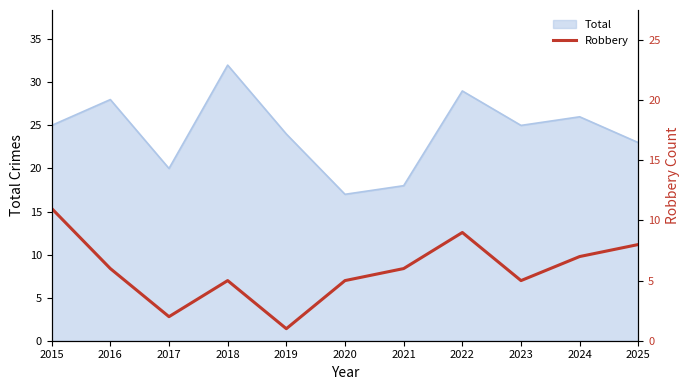

Between 2015 and 2025, which is larger?

2015